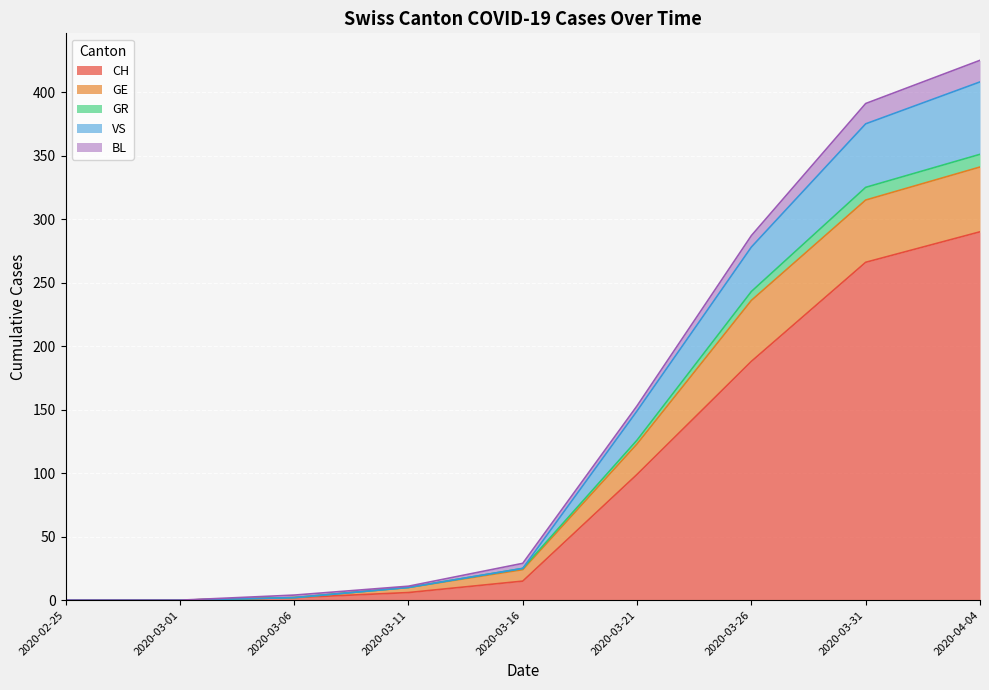

At which label does CH reach its peak?

2020-04-04